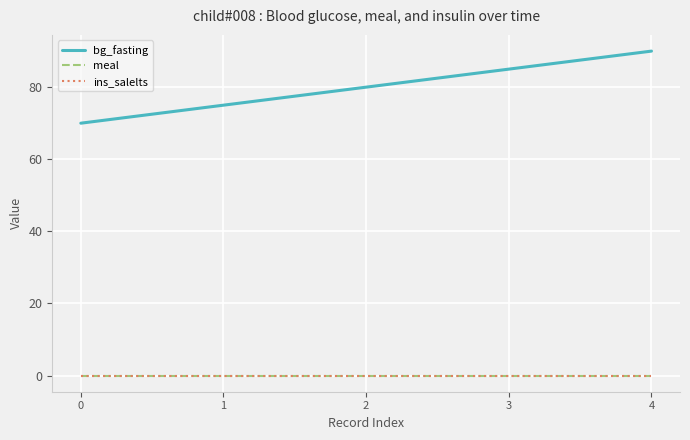

Does the chart have visible grid lines?

Yes